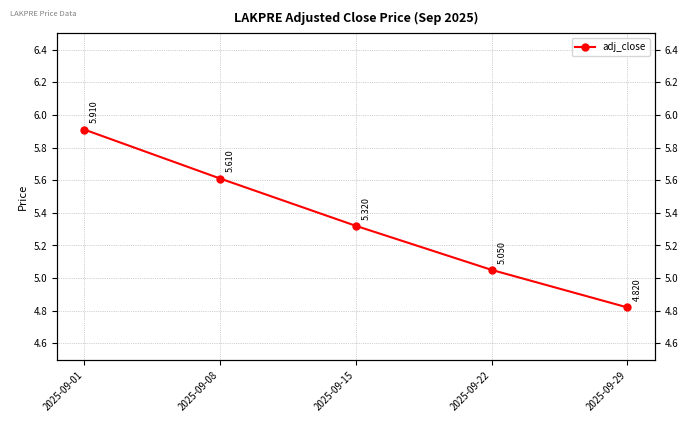

What value does the data have at 2025-09-01?

5.9